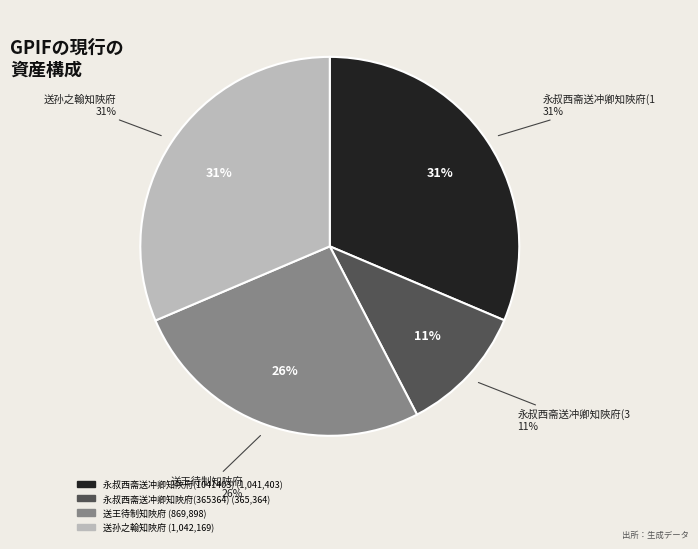

Rank the categories by value from highest to lowest.

送孙之翰知陜府, 永叔西斋送冲卿知陜府(1041403), 送王待制知陜府, 永叔西斋送冲卿知陜府(365364)